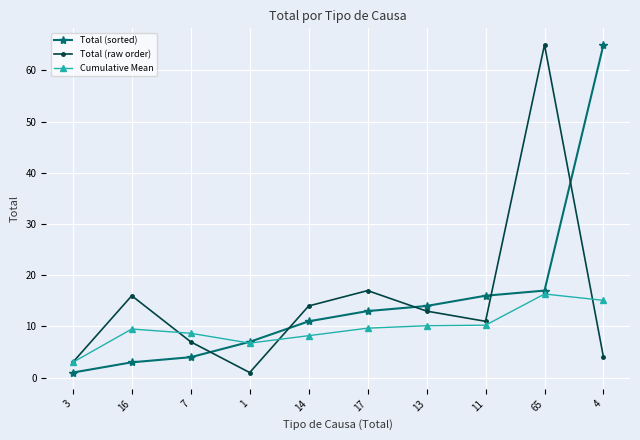

What is the sum of all Cumulative Mean values?

97.6